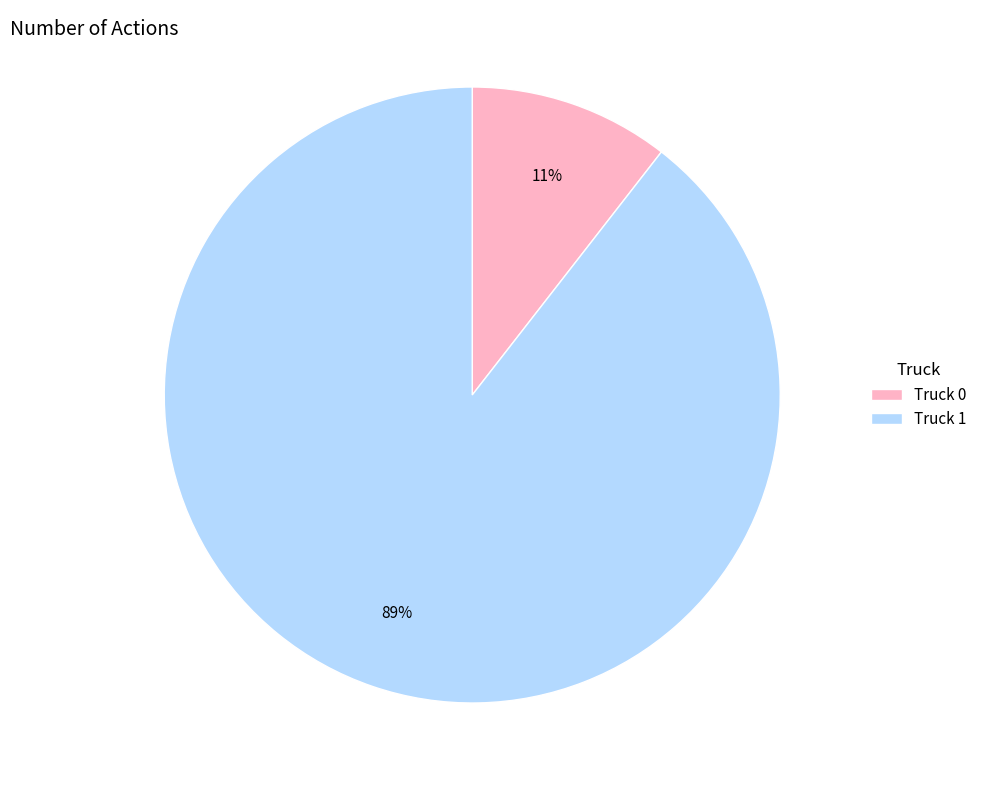

What percentage is the Truck 0 slice, to the nearest percent?

11%